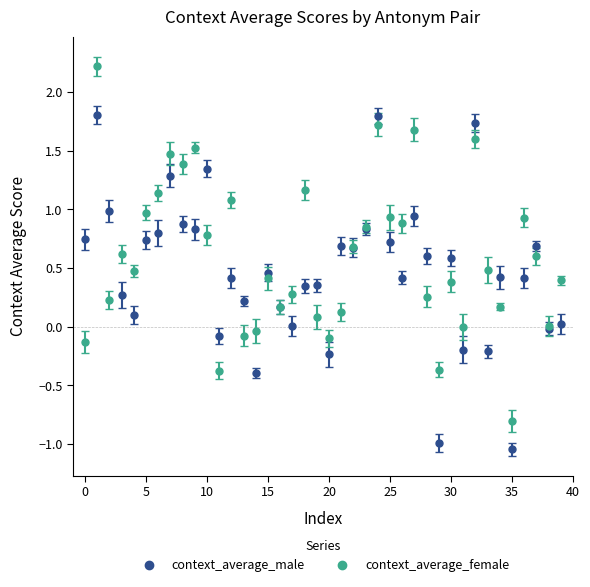

True or false: context_average_male has more than 0 points higher than both neighbors.

True